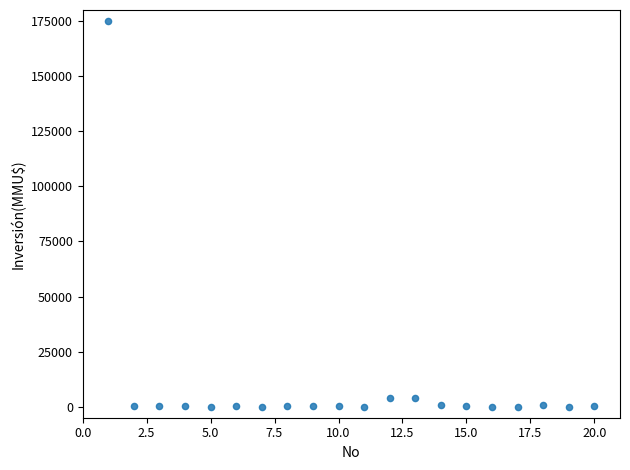

What is the range of Y values (max minus min)?

175000